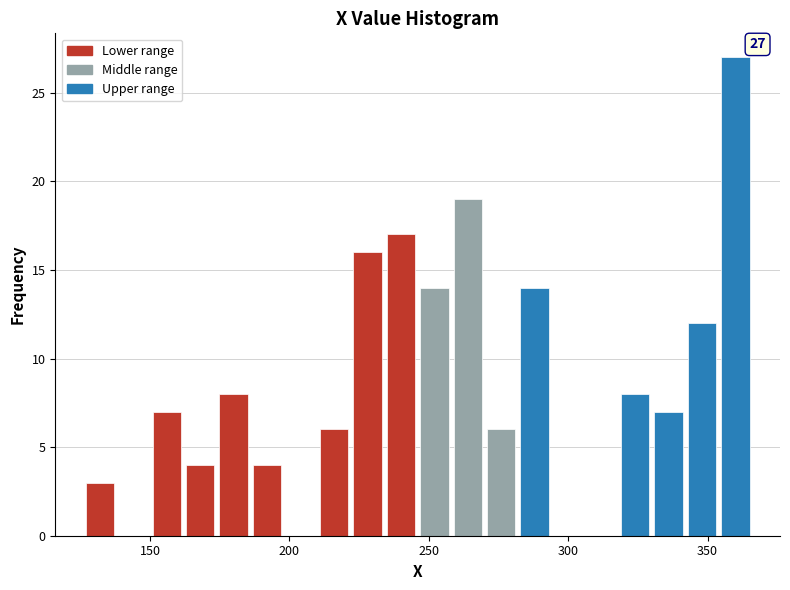

Around what value on the x-axis is the tallest bar? Give the approximate position of its centre, as read against the axis.

360